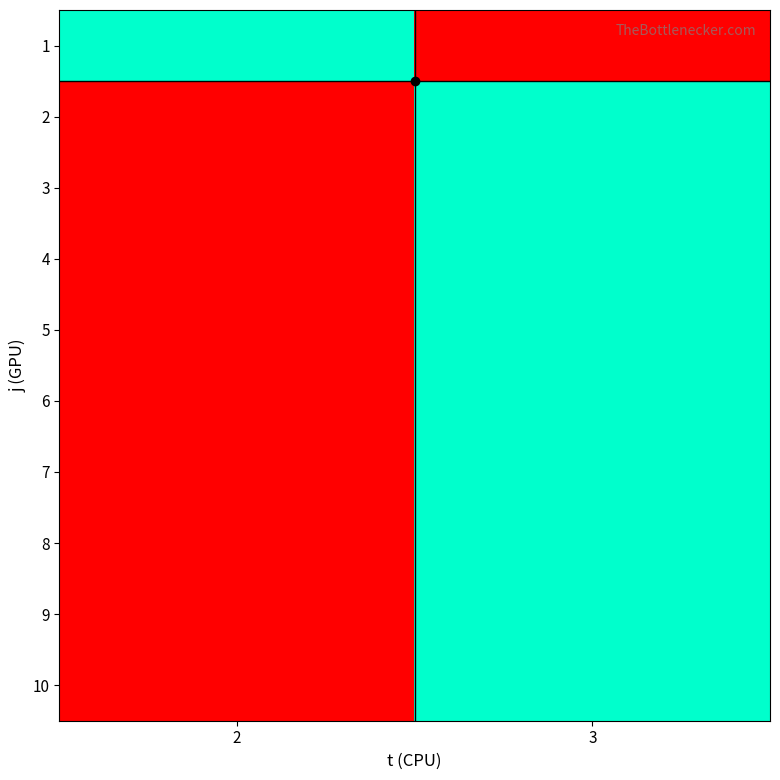

Reading right to left, list all the values displayed in this chart.

row_0: 0	1
row_1: 1	0
row_2: 1	0
row_3: 1	0
row_4: 1	0
row_5: 1	0
row_6: 1	0
row_7: 1	0
row_8: 1	0
row_9: 1	0